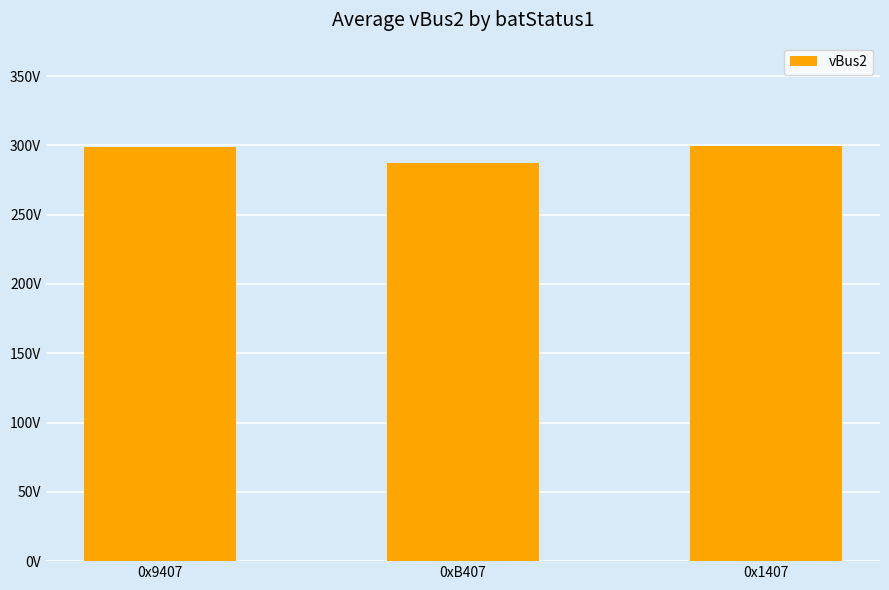

What is the label of the 2nd bar from the right?

0xB407